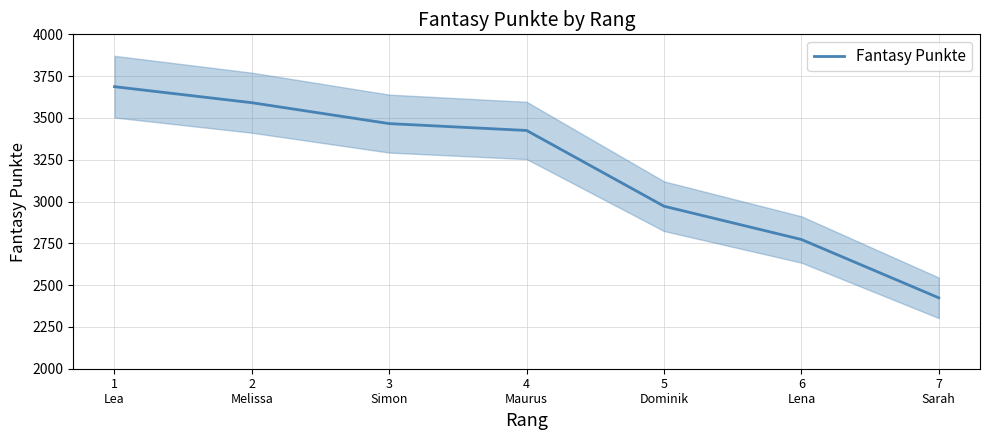

At which label is the value closest to 3055?

5
Dominik